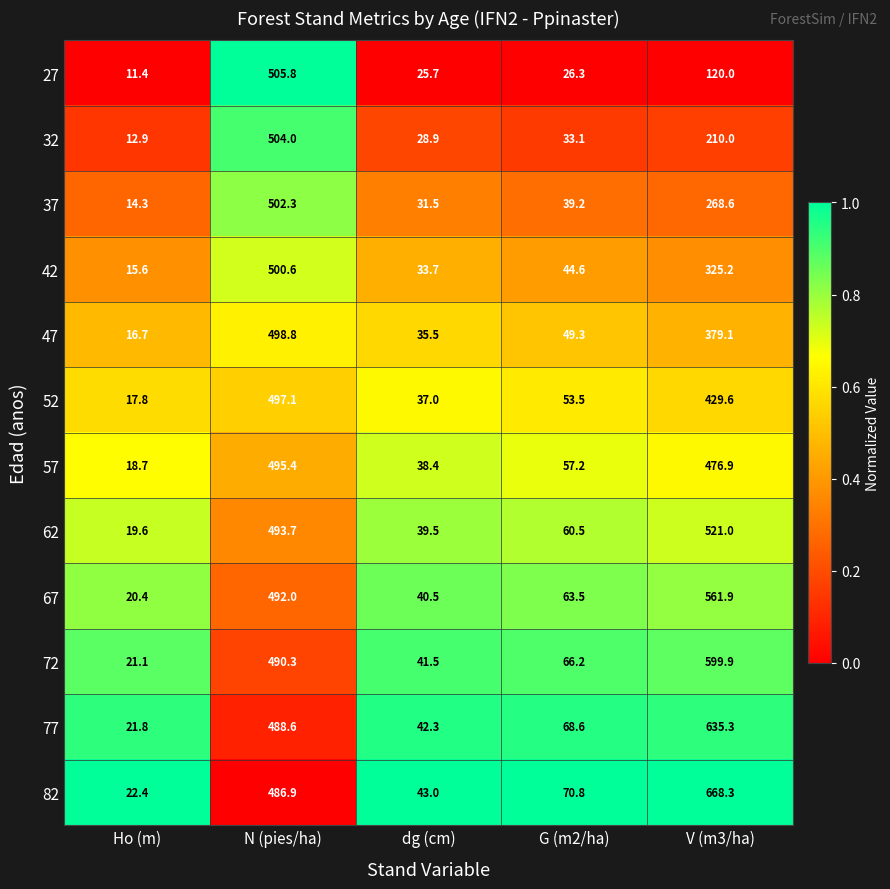

What is the greatest value displayed?

668.3